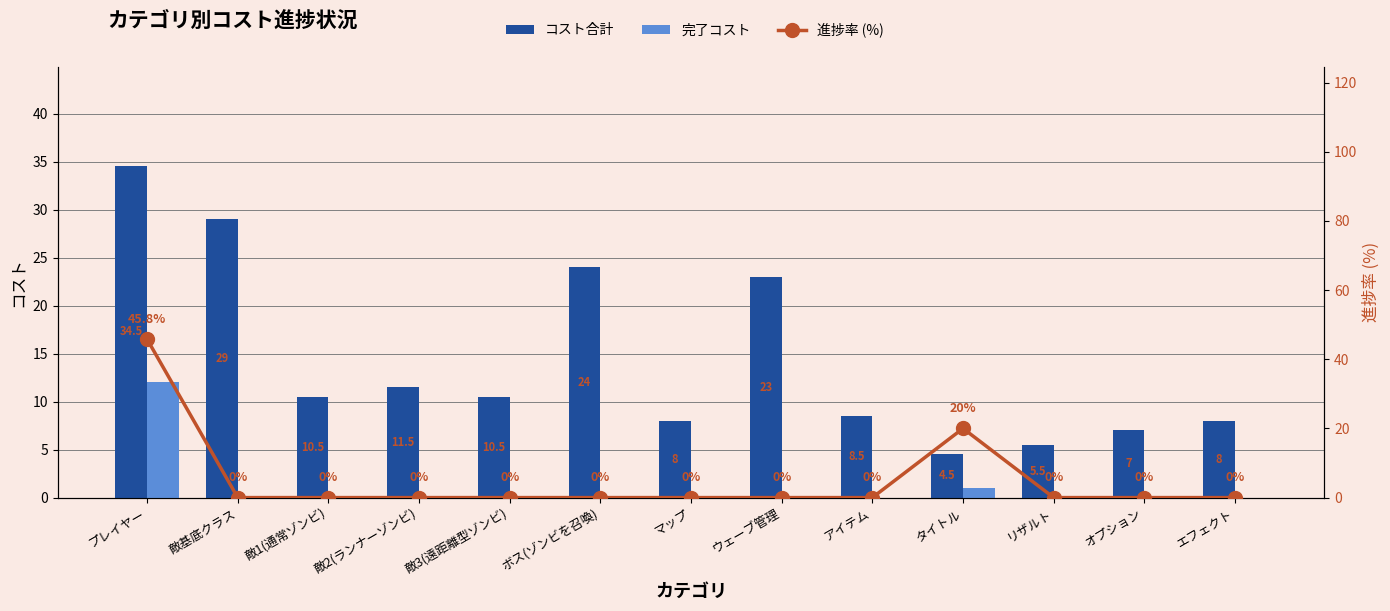

Which series changed the most between 敵基底クラス and マップ?

コスト合計